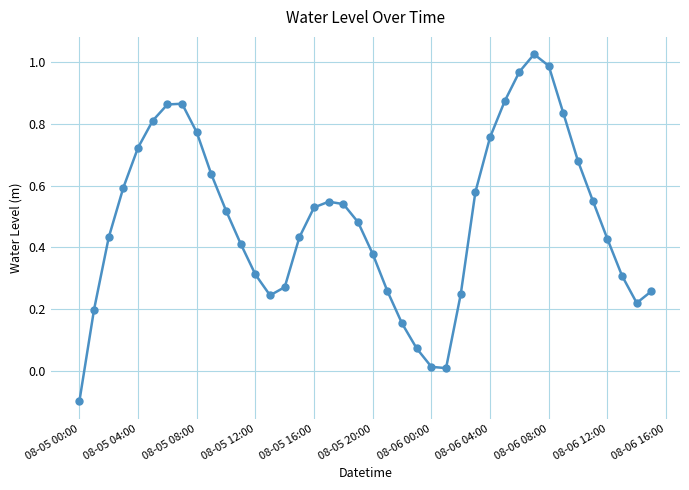

True or false: the data has more than 1 interior local peaks.

True